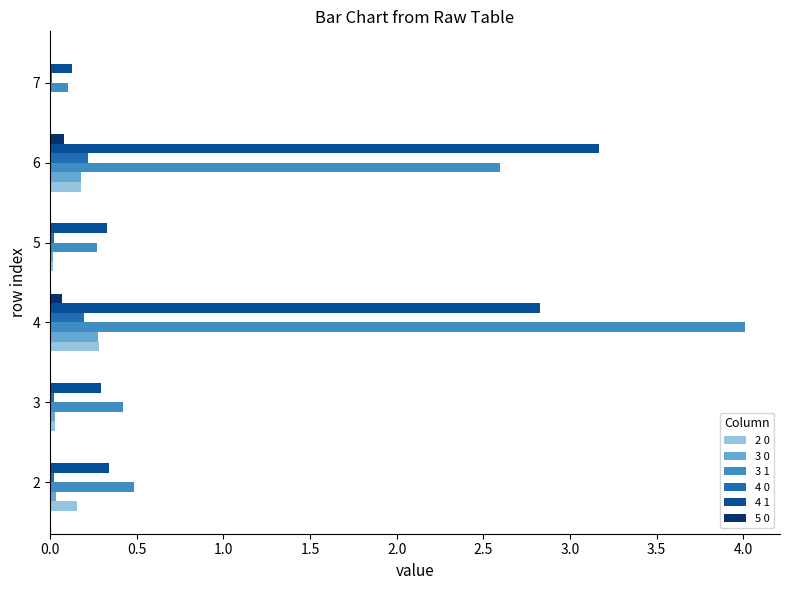

At which category is the sum across all series the highest?

4